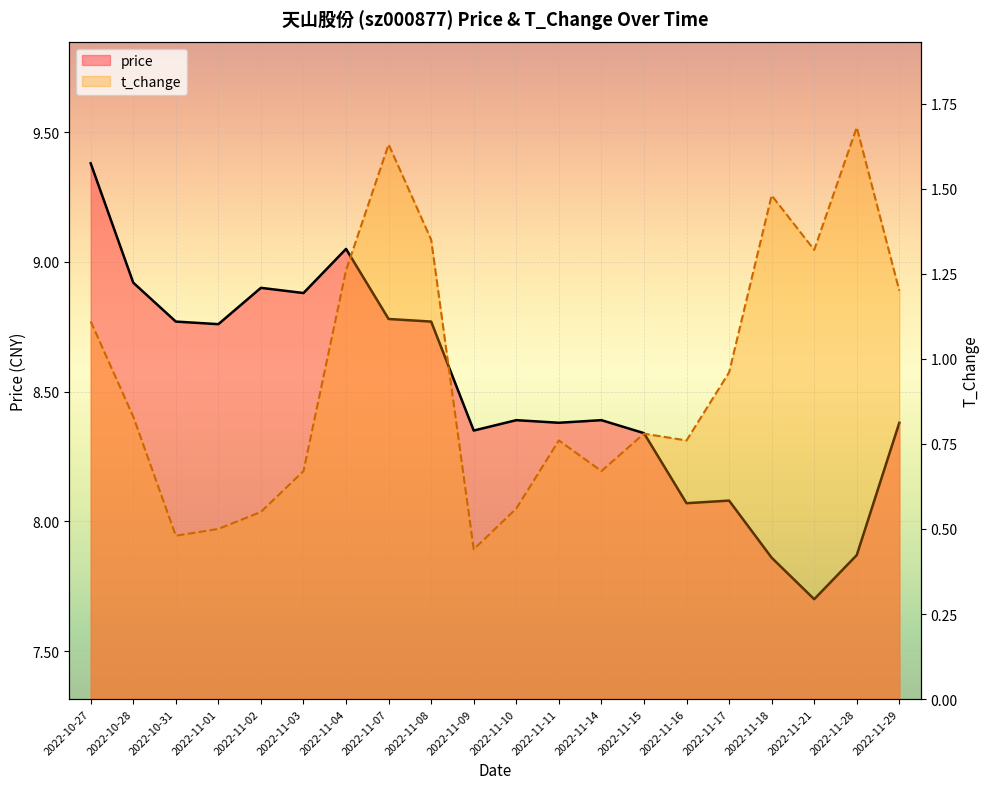

Reading left to right, what are all the values shown in this chart?

price: 2022-10-27=9.4	2022-10-28=8.9	2022-10-31=8.8	2022-11-01=8.8	2022-11-02=8.9	2022-11-03=8.9	2022-11-04=9.1	2022-11-07=8.8	2022-11-08=8.8	2022-11-09=8.3	2022-11-10=8.4	2022-11-11=8.4	2022-11-14=8.4	2022-11-15=8.3	2022-11-16=8.1	2022-11-17=8.1	2022-11-18=7.9	2022-11-21=7.7	2022-11-28=7.9	2022-11-29=8.4
t_change: 2022-10-27=1.1	2022-10-28=0.8	2022-10-31=0.5	2022-11-01=0.5	2022-11-02=0.6	2022-11-03=0.7	2022-11-04=1.3	2022-11-07=1.6	2022-11-08=1.4	2022-11-09=0.4	2022-11-10=0.6	2022-11-11=0.8	2022-11-14=0.7	2022-11-15=0.8	2022-11-16=0.8	2022-11-17=1.0	2022-11-18=1.5	2022-11-21=1.3	2022-11-28=1.7	2022-11-29=1.2